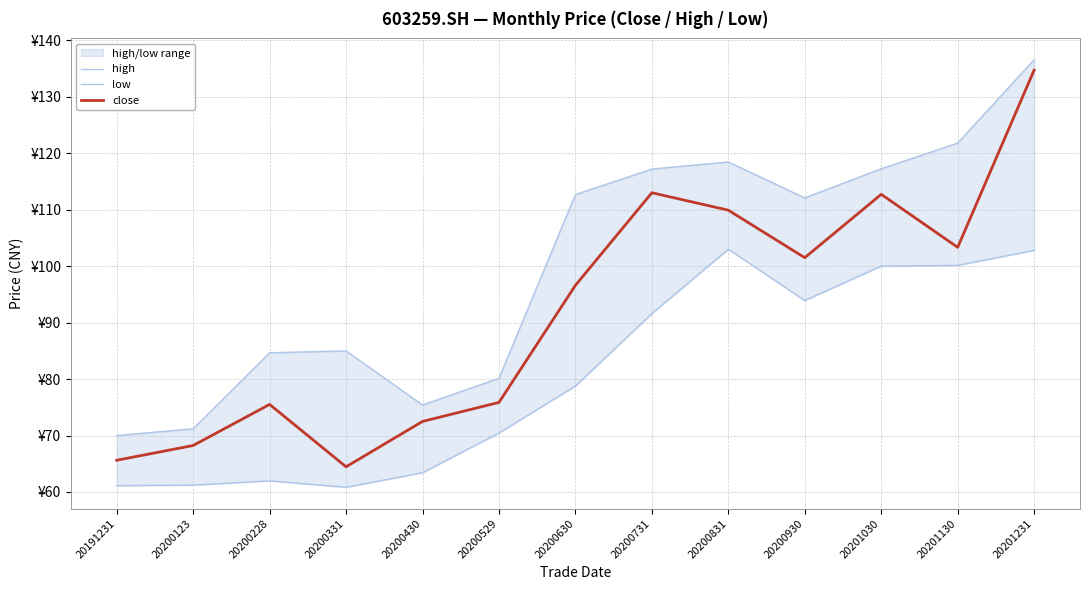

How many lines are shown in the chart?

3